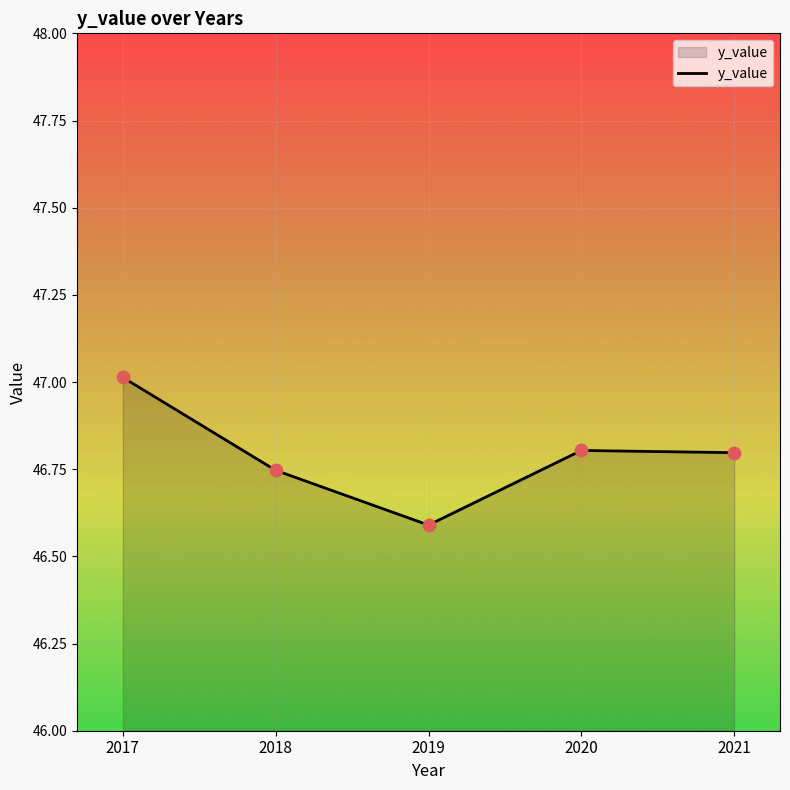

What is the change in value from 2019 to 2020?

+0.2